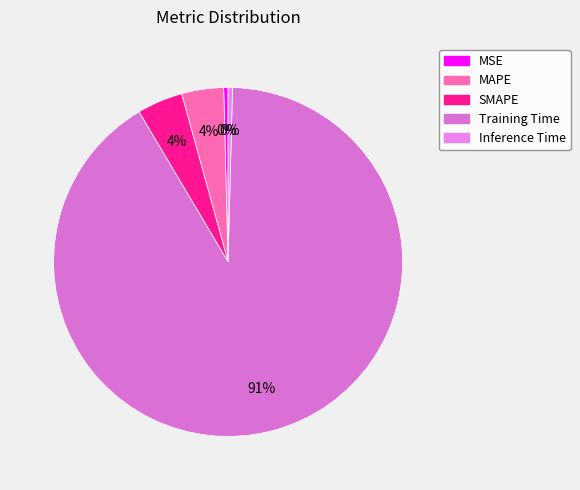

How many slices are in this pie chart?

5